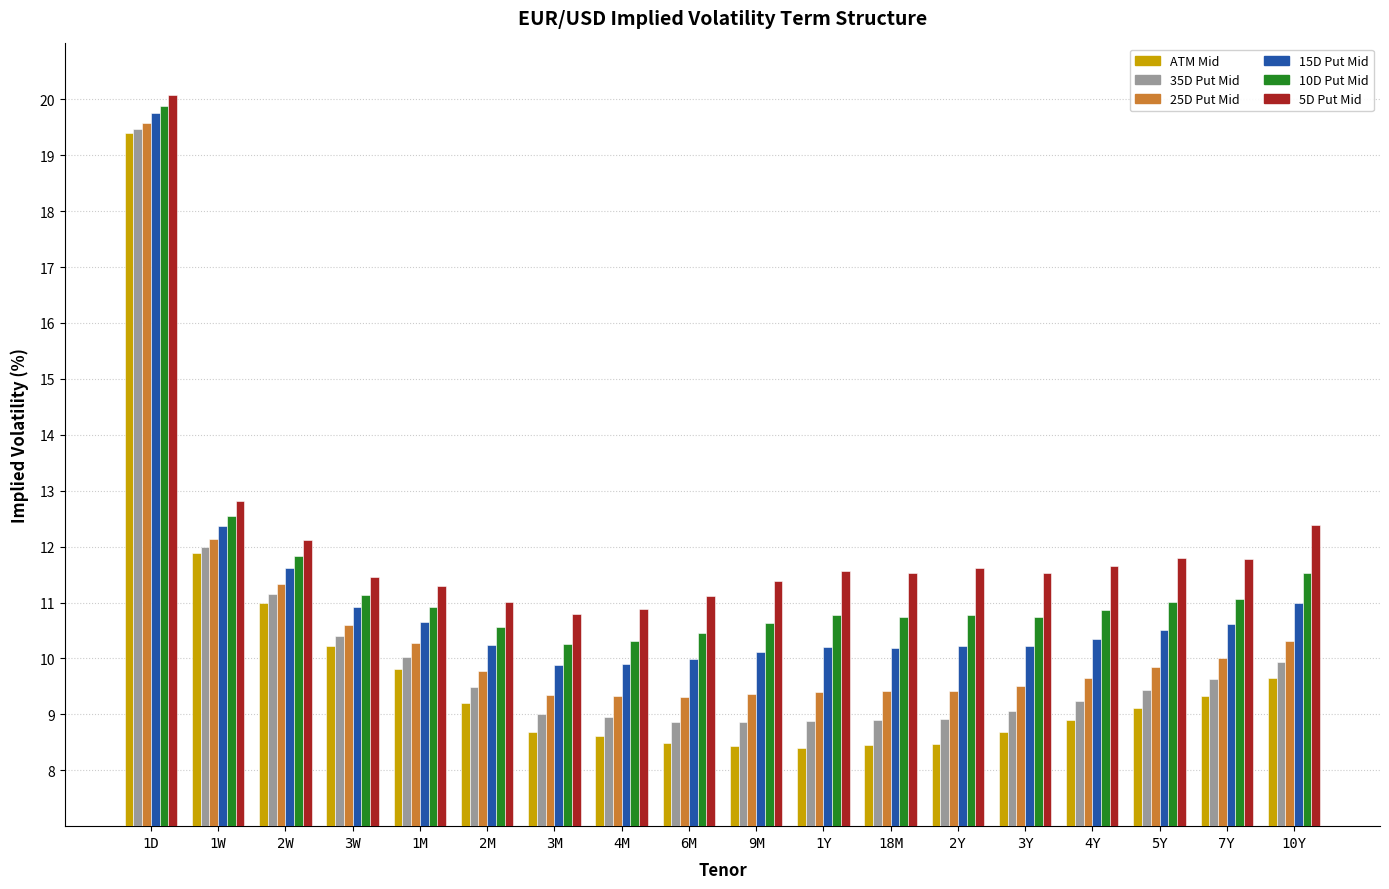

Read the 35D Put Mid value at 2M.

9.5